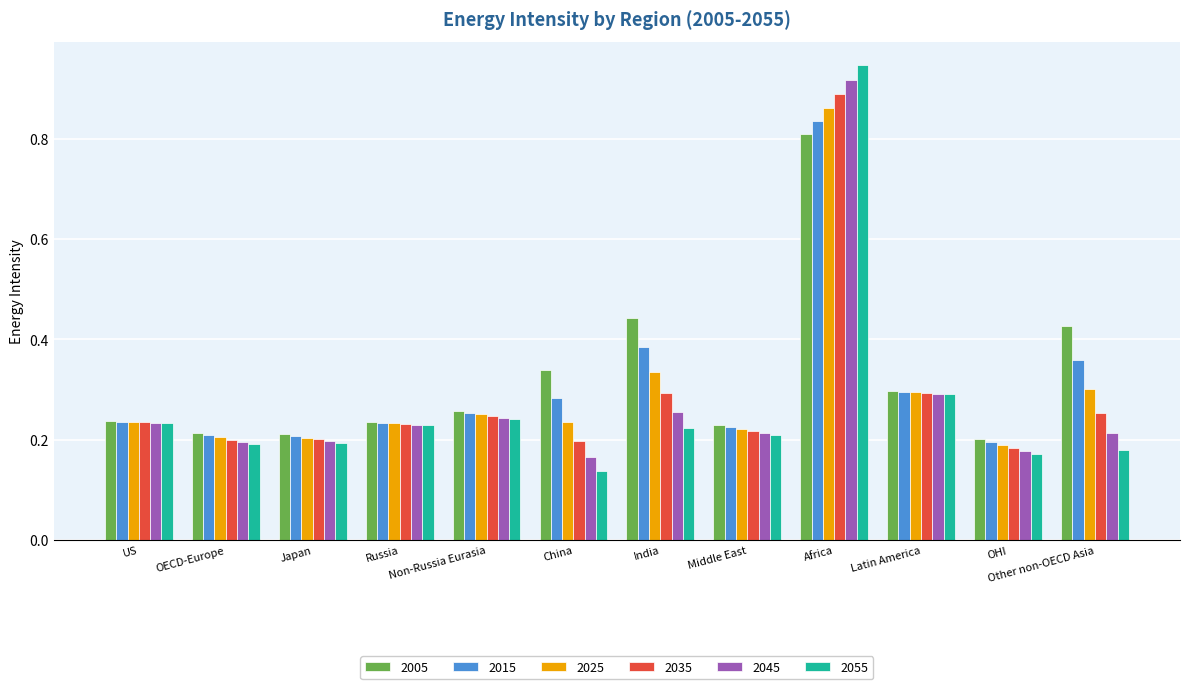

How many 2025 values are between 0 and 1?

12